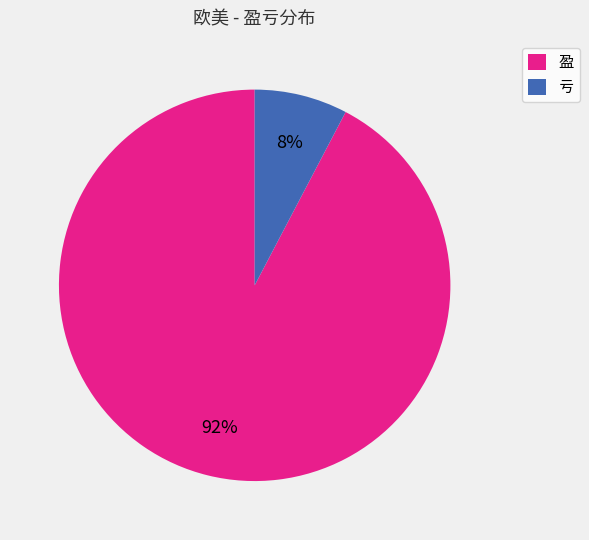

Which category has the biggest portion of the pie?

盈